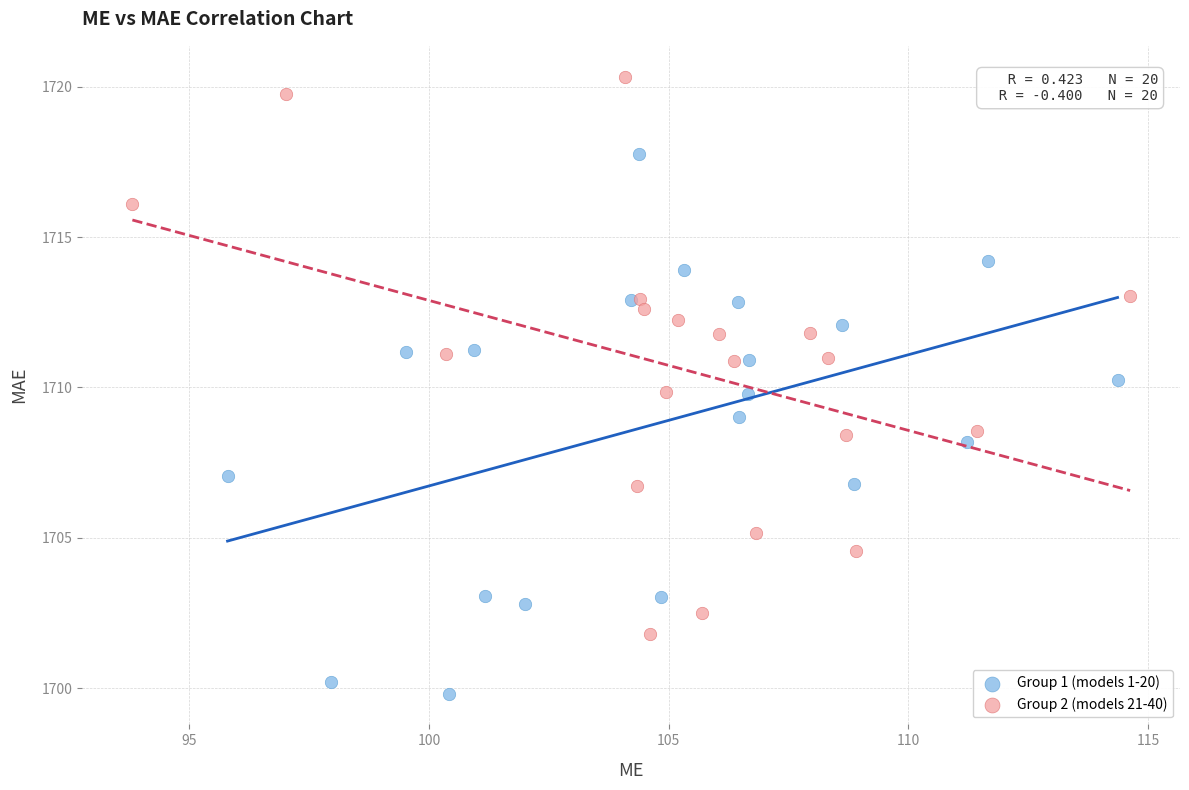

Which series reaches the minimum Y coordinate?

Group 1 (models 1-20)